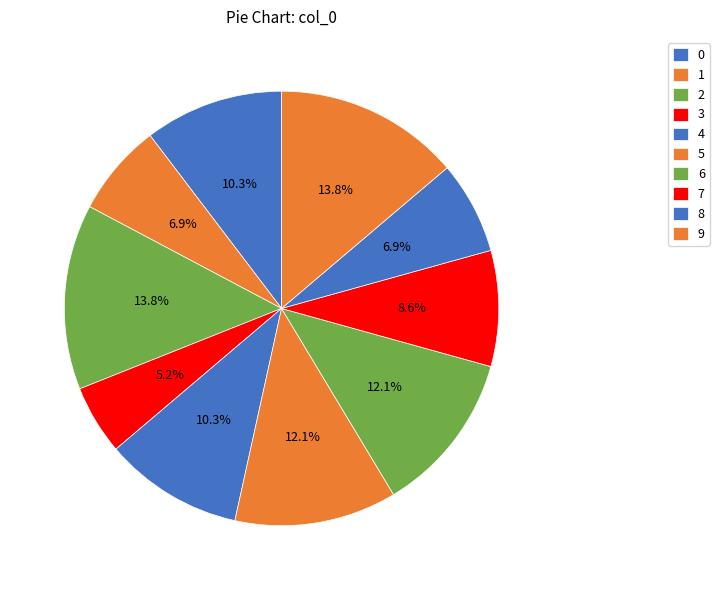

To the nearest percent, what is the combined percentage of 5 and 4?

22%